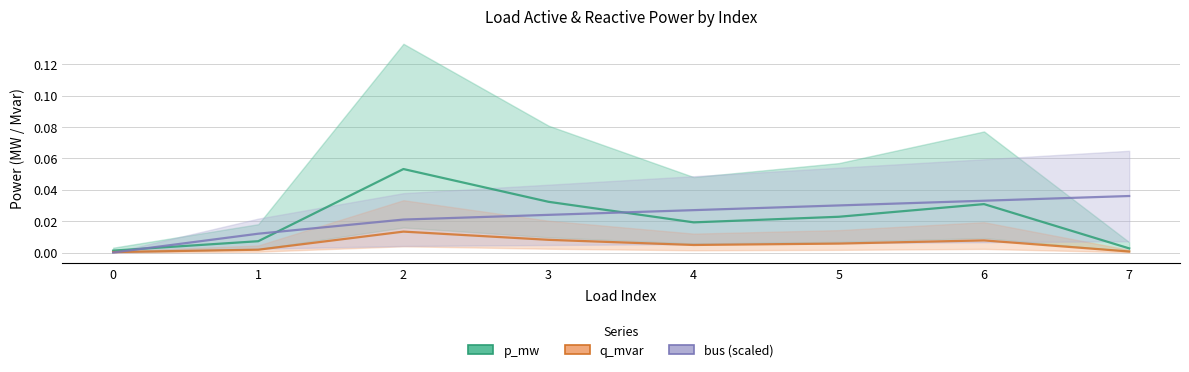

The value of p_mw at 2 is 0.1. True or false?

True